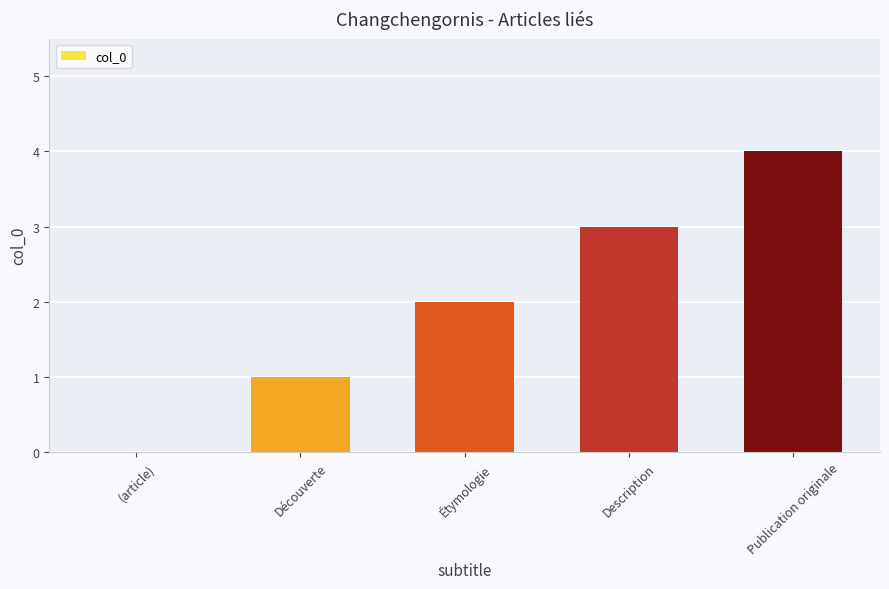

How many values are between 1 and 3?

3